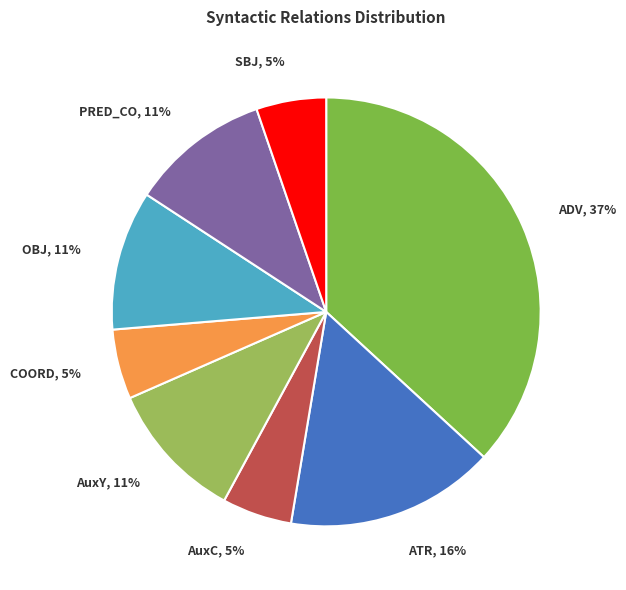

Does COORD represent more than half of the total?

No